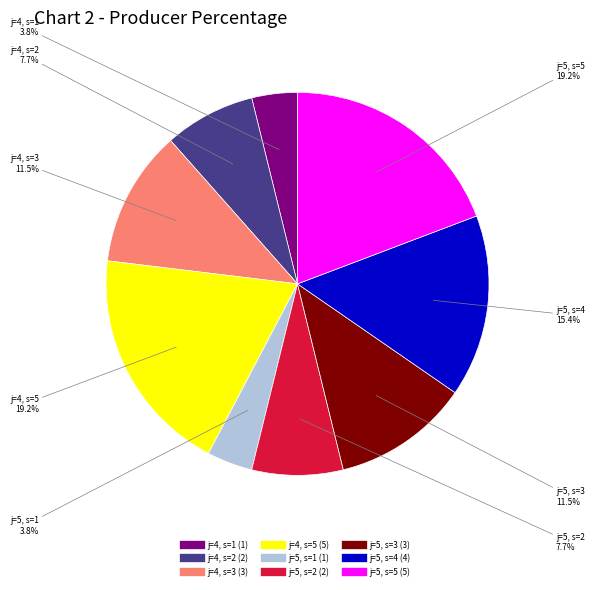

To the nearest percent, what portion does j=4, s=5 represent?

19%